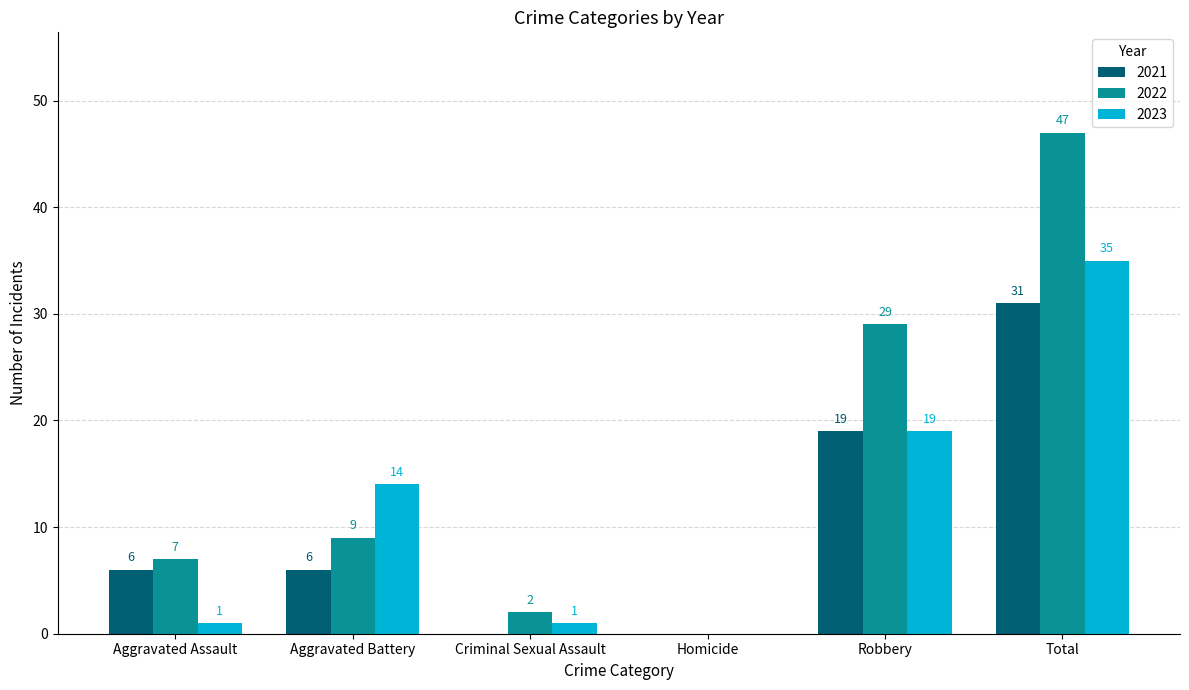

The 2023 series shows 62 at Total. True or false?

False